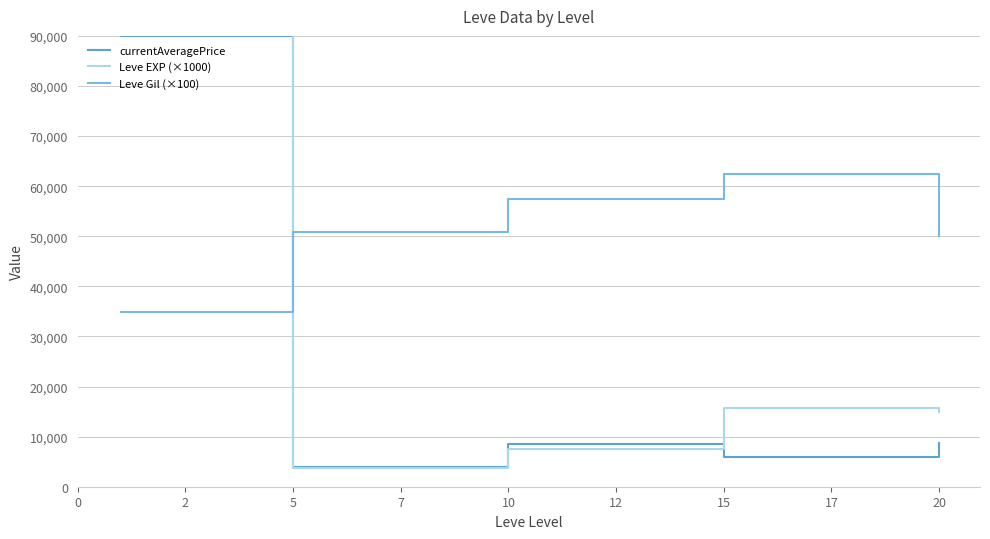

What is the smallest value displayed?

3666.7